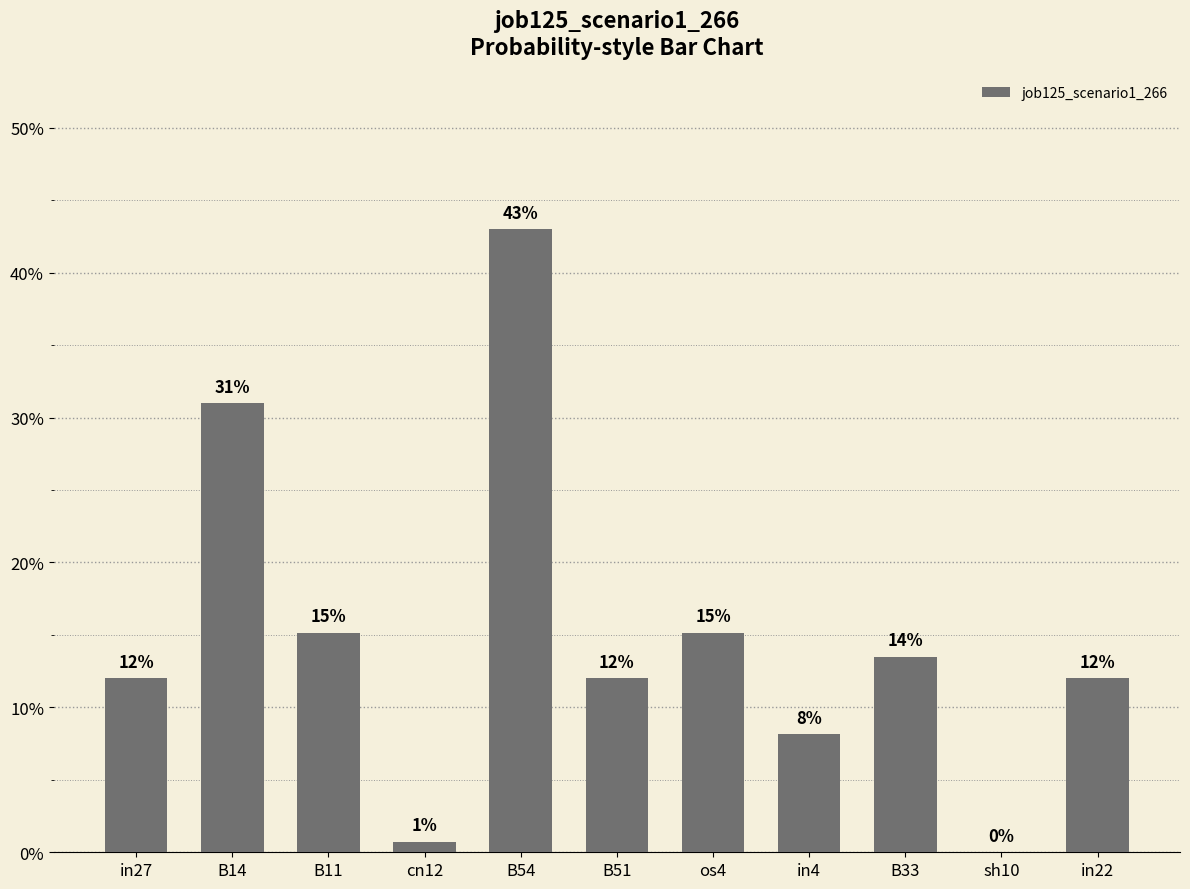

What is the label of the 10th bar from the right?

B14